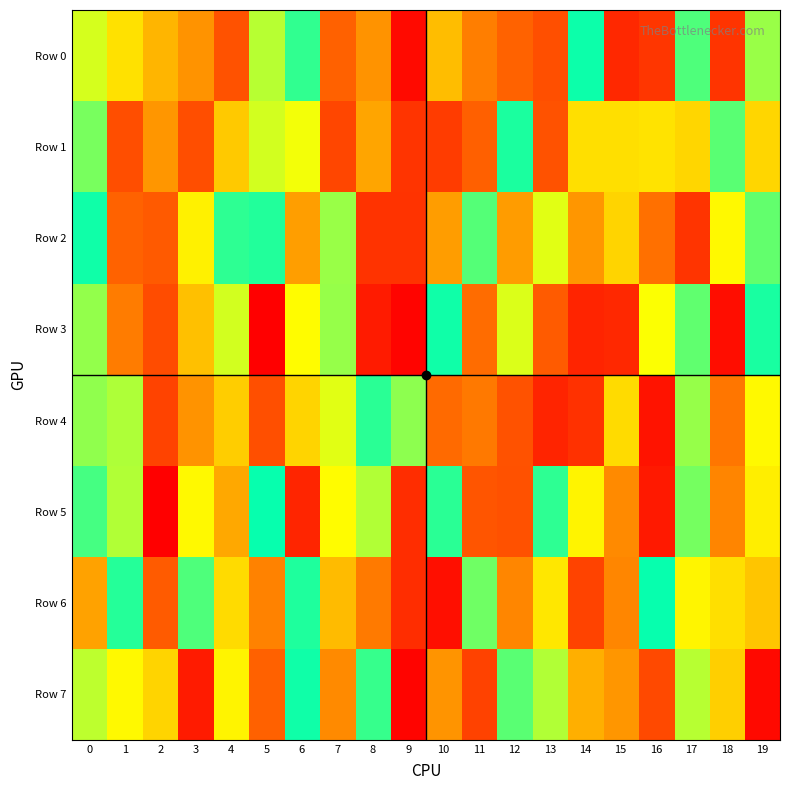

How many data points does each series have?

20